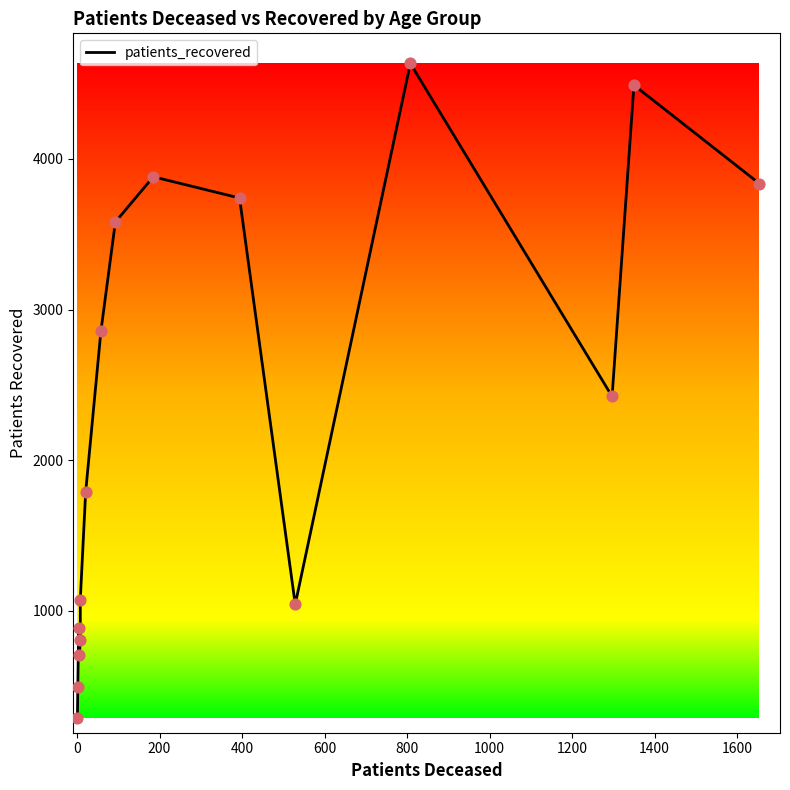

Between 0 and 200, which is larger?

200